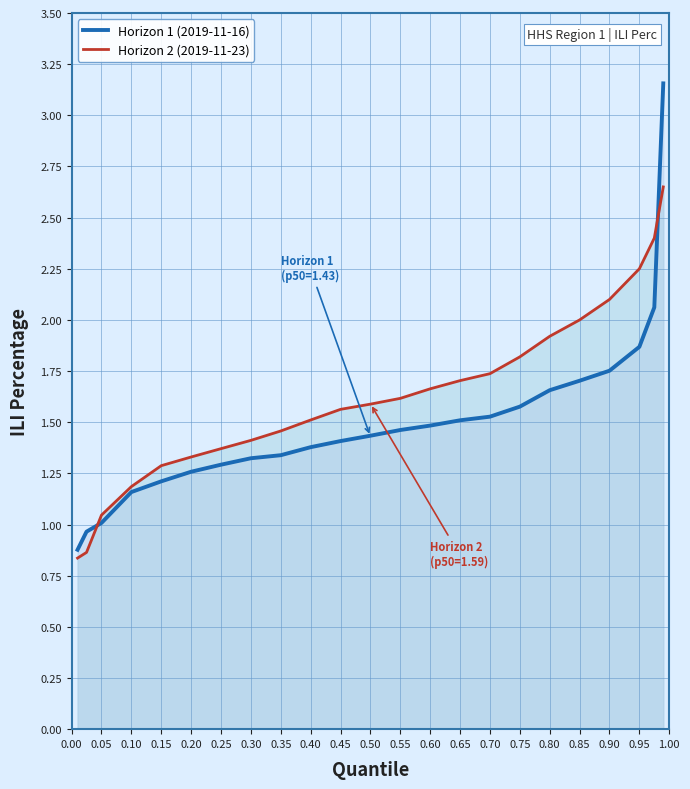

What is the total value across all series at 0.35?

2.8